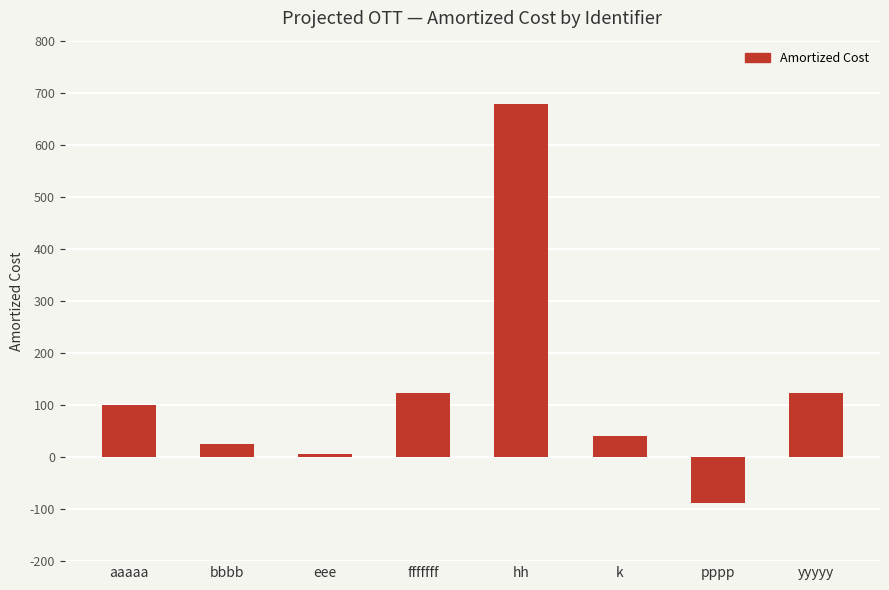

What is the difference between the values at aaaaa and bbbb?

75